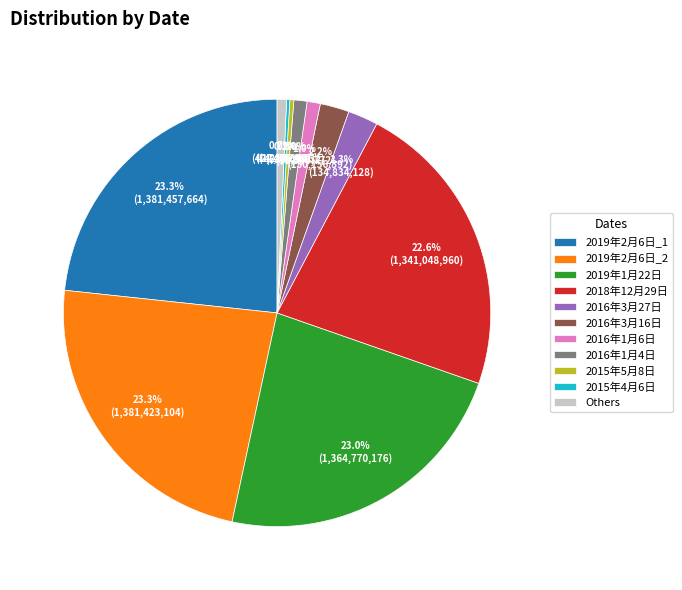

Combined, what portion of the pie is Others and 2019年2月6日_2?

24.0%